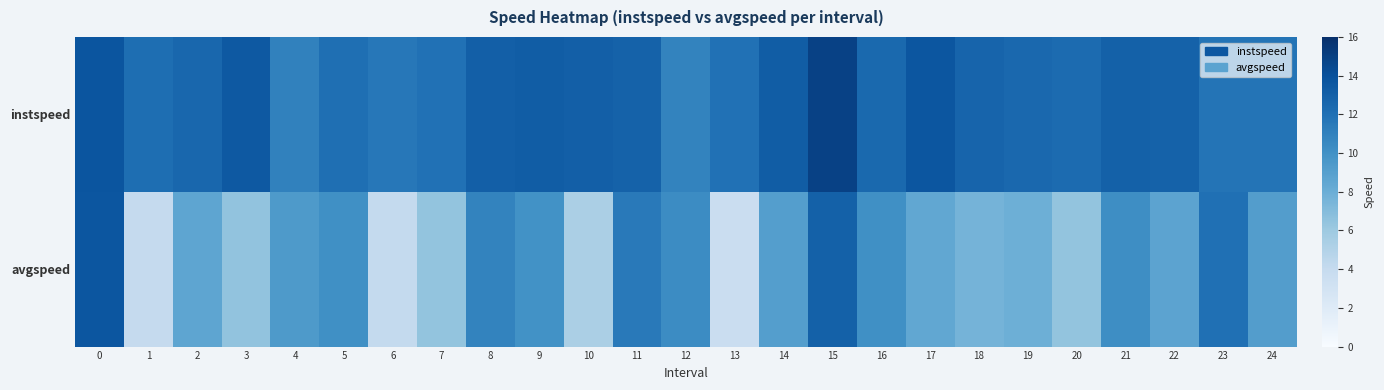

Which label corresponds to the smallest value in the chart?

13